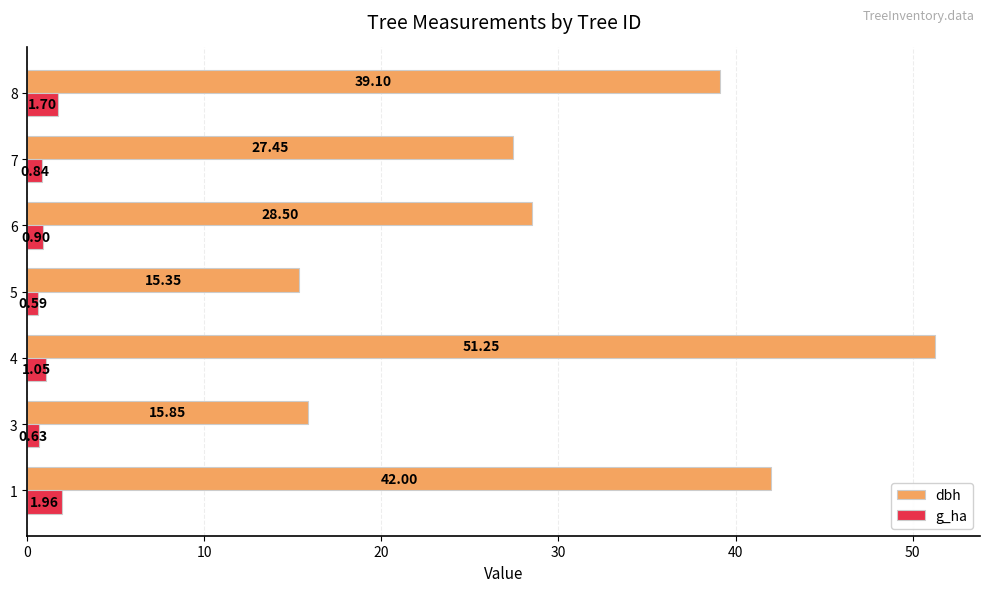

At which label does dbh reach its minimum?

5